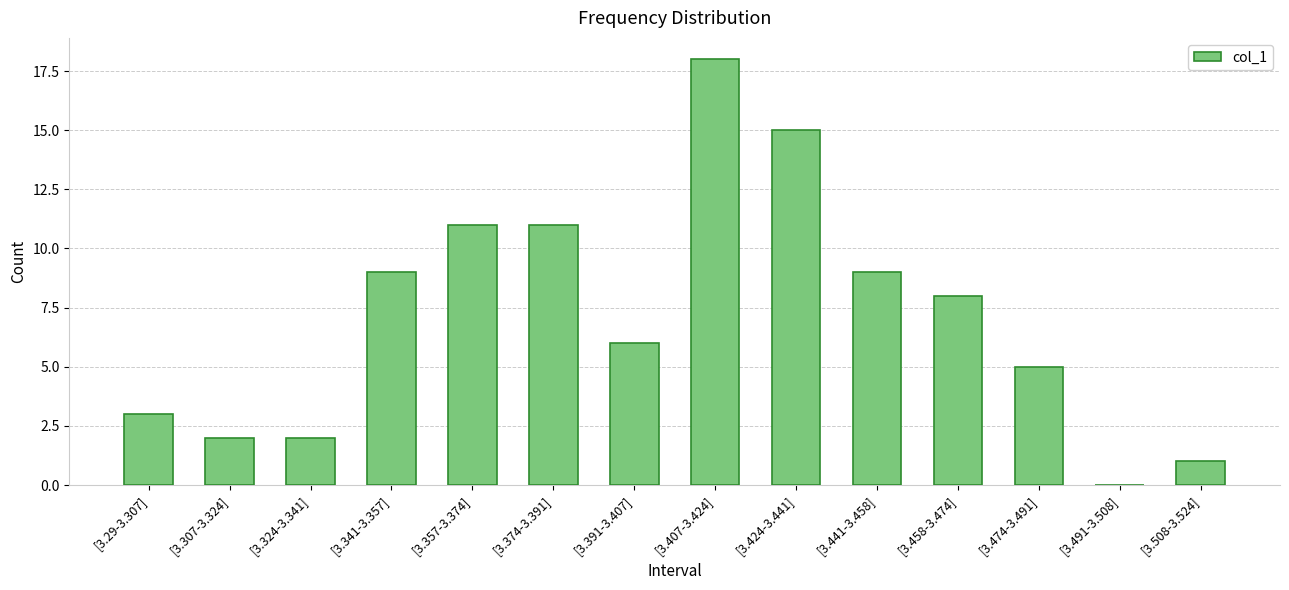

What is the change in value from [3.341-3.357] to [3.474-3.491]?

-4